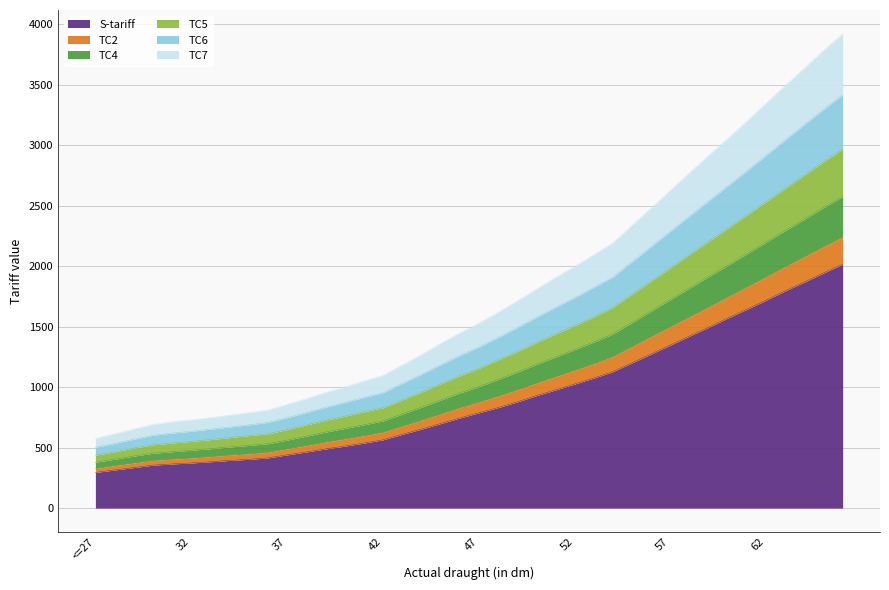

What is the maximum value for S-tariff?

2015